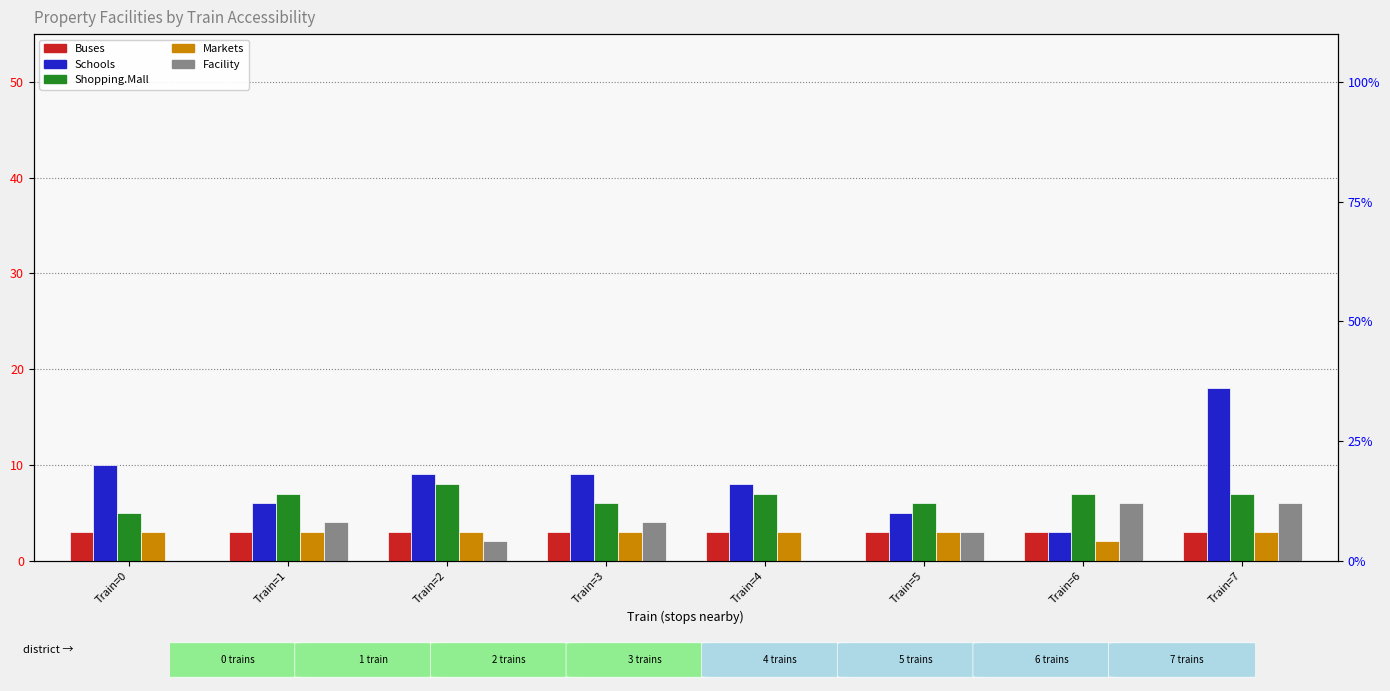

Where does the Facility series first go above 4?

Train=6